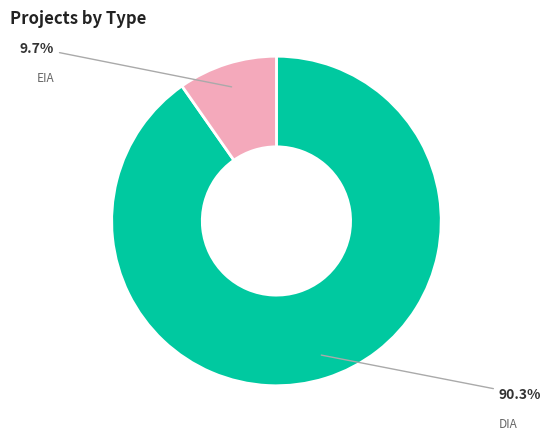

Does any single category account for the majority?

Yes